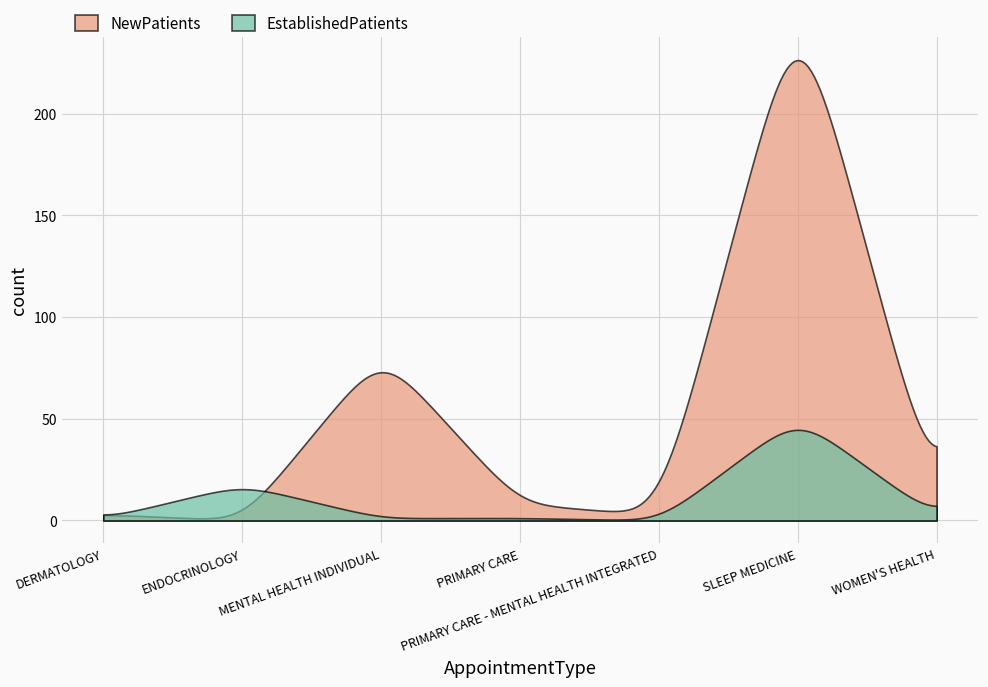

Where do EstablishedPatients and NewPatients first cross each other?

DERMATOLOGY and ENDOCRINOLOGY